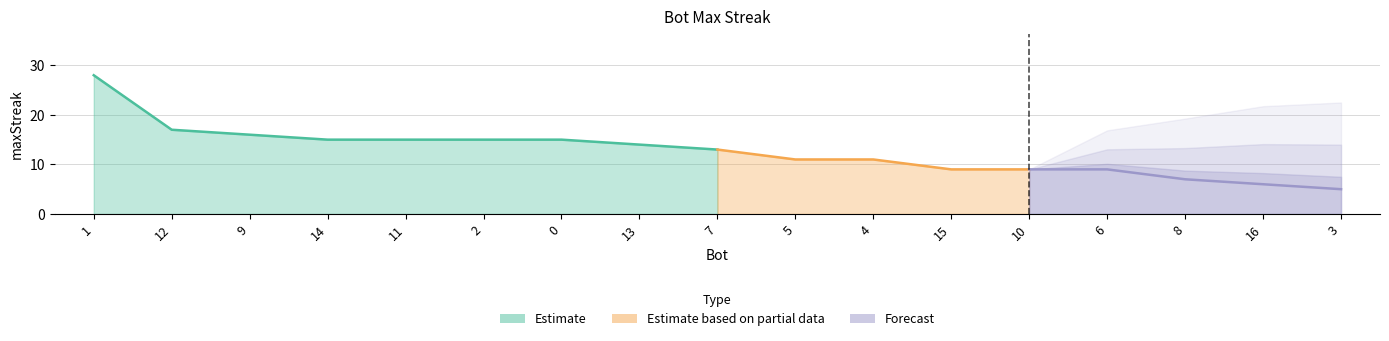

What is the label of the 4th point from the right?

6